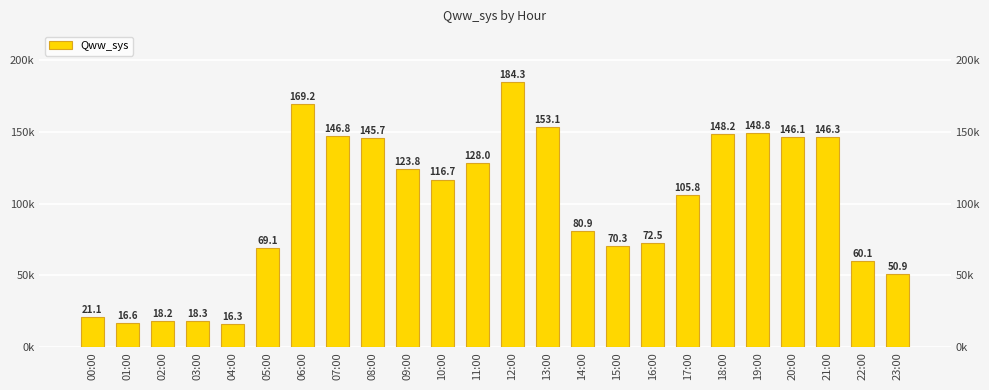

Where is the data nearest to the value 100307?

17:00